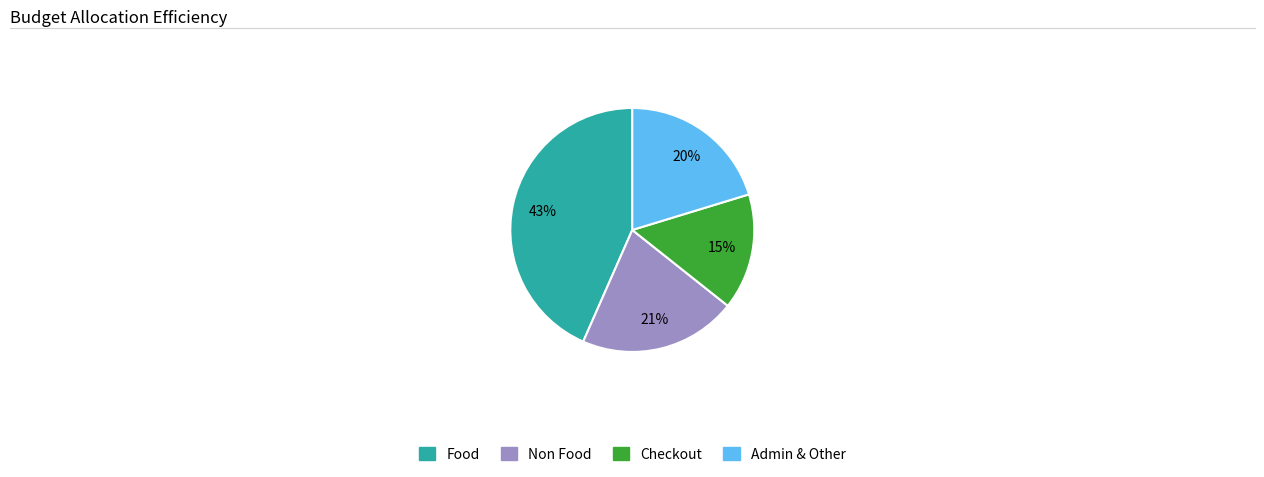

Is there a majority slice in this chart?

No